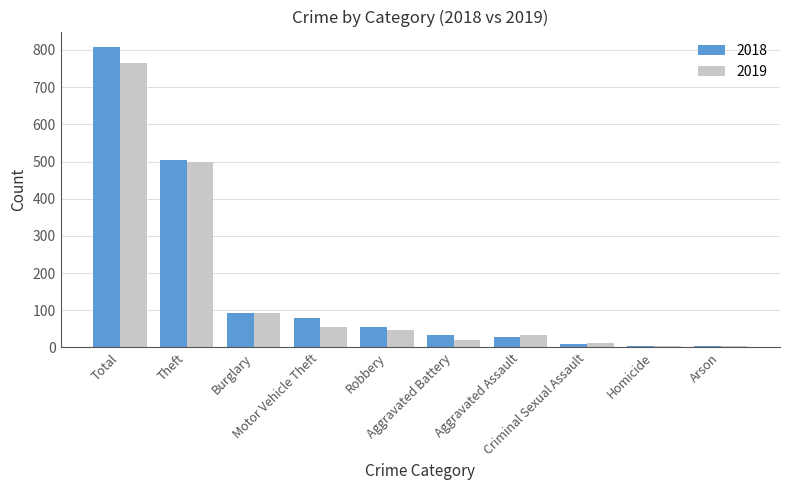

How many distinct data groups are displayed?

2